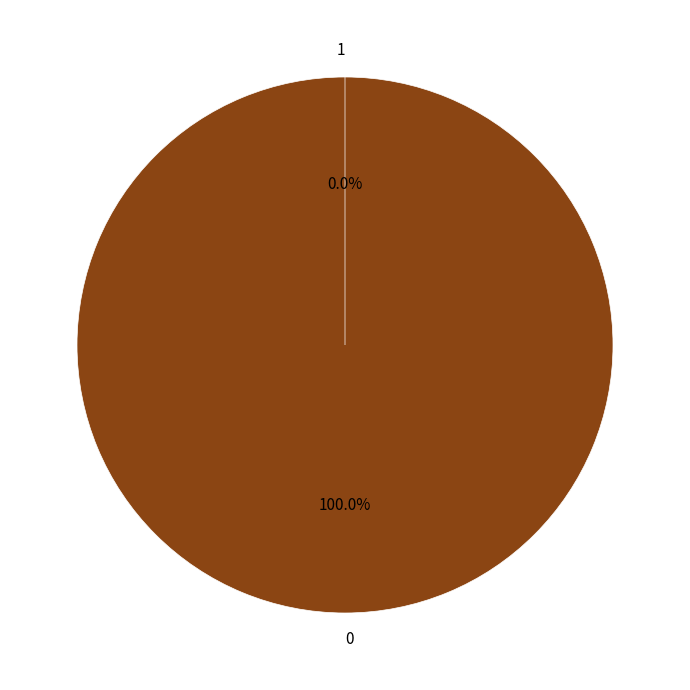

What percentage do 0 and 1 together represent?

100.0%